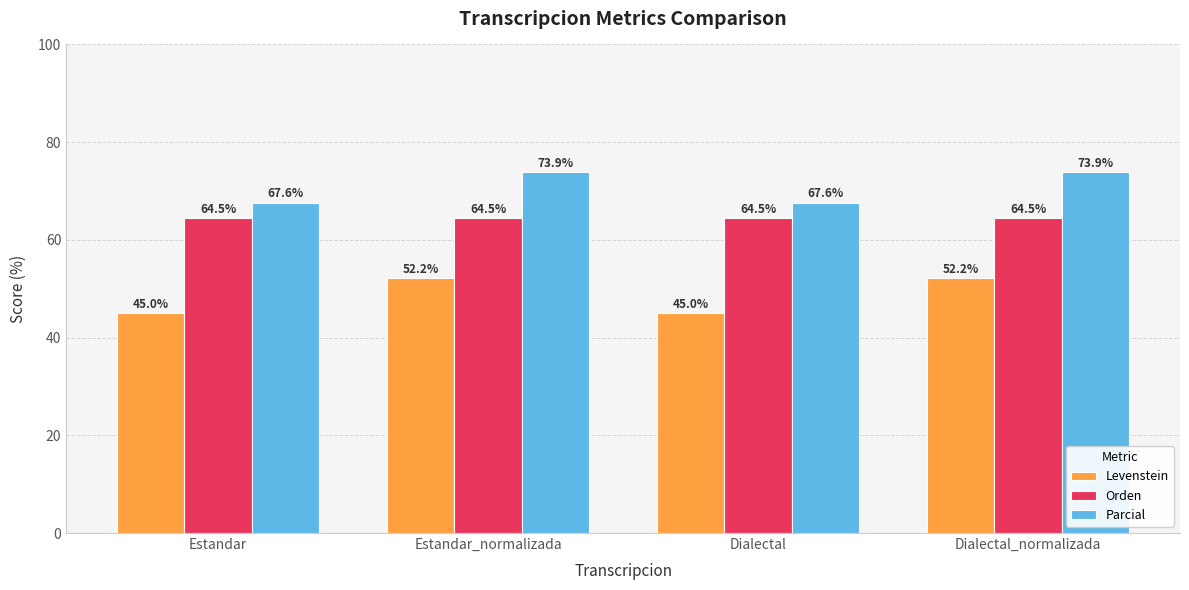

Are the bars grouped side by side (vs. stacked)?

Yes